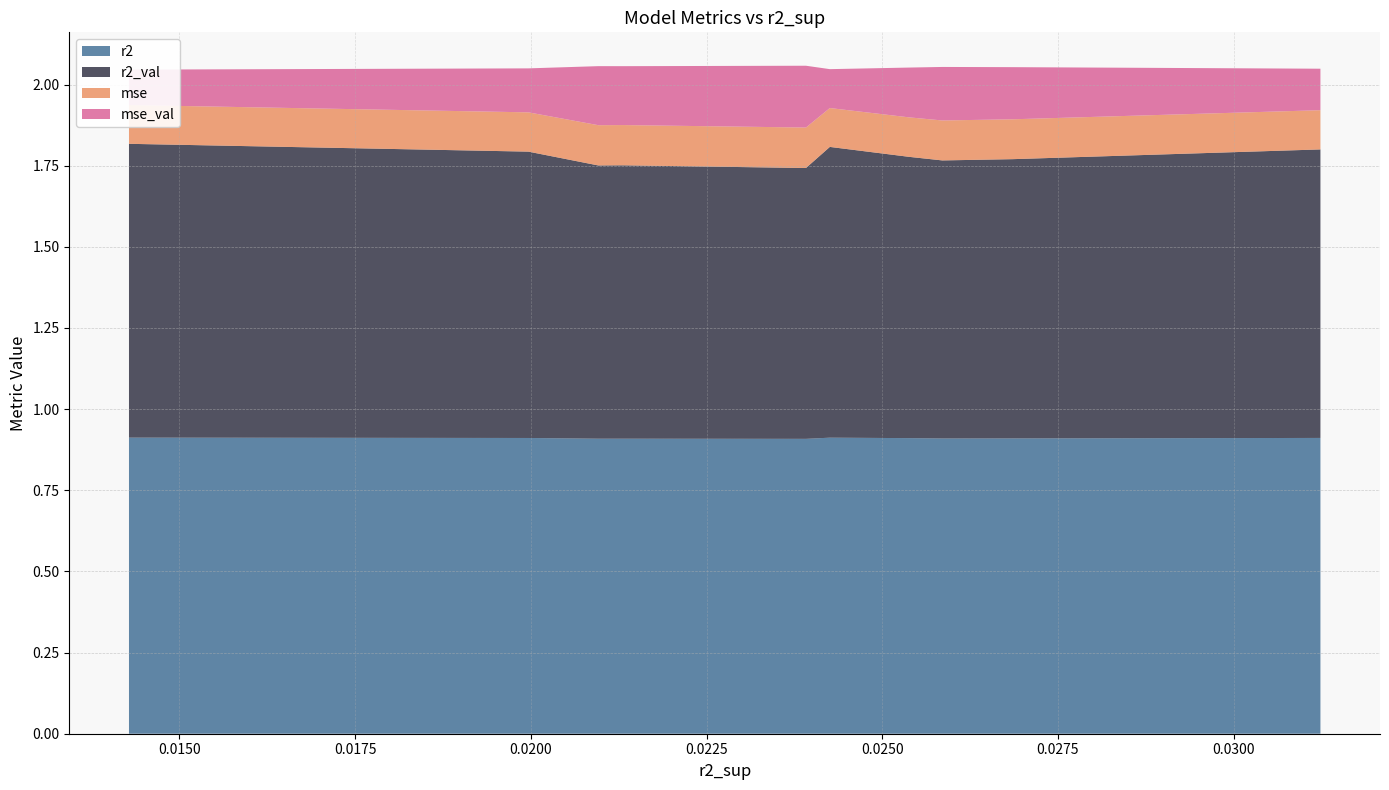

Reading left to right, what are all the values shown in this chart?

r2: model_6_23_2=0.9	model_6_23_5=0.9	model_6_23_6=0.9	model_6_23_4=0.9	model_6_23_1=0.9	model_6_23_9=0.9	model_6_23_7=0.9	model_6_23_8=0.9	model_6_23_3=0.9	model_6_23_0=0.9
r2_val: model_6_23_2=0.9	model_6_23_5=0.9	model_6_23_6=0.9	model_6_23_4=0.9	model_6_23_1=0.9	model_6_23_9=0.8	model_6_23_7=0.8	model_6_23_8=0.8	model_6_23_3=0.9	model_6_23_0=0.9
mse: model_6_23_2=0.1	model_6_23_5=0.1	model_6_23_6=0.1	model_6_23_4=0.1	model_6_23_1=0.1	model_6_23_9=0.1	model_6_23_7=0.1	model_6_23_8=0.1	model_6_23_3=0.1	model_6_23_0=0.1
mse_val: model_6_23_2=0.1	model_6_23_5=0.2	model_6_23_6=0.2	model_6_23_4=0.2	model_6_23_1=0.1	model_6_23_9=0.2	model_6_23_7=0.2	model_6_23_8=0.2	model_6_23_3=0.1	model_6_23_0=0.1